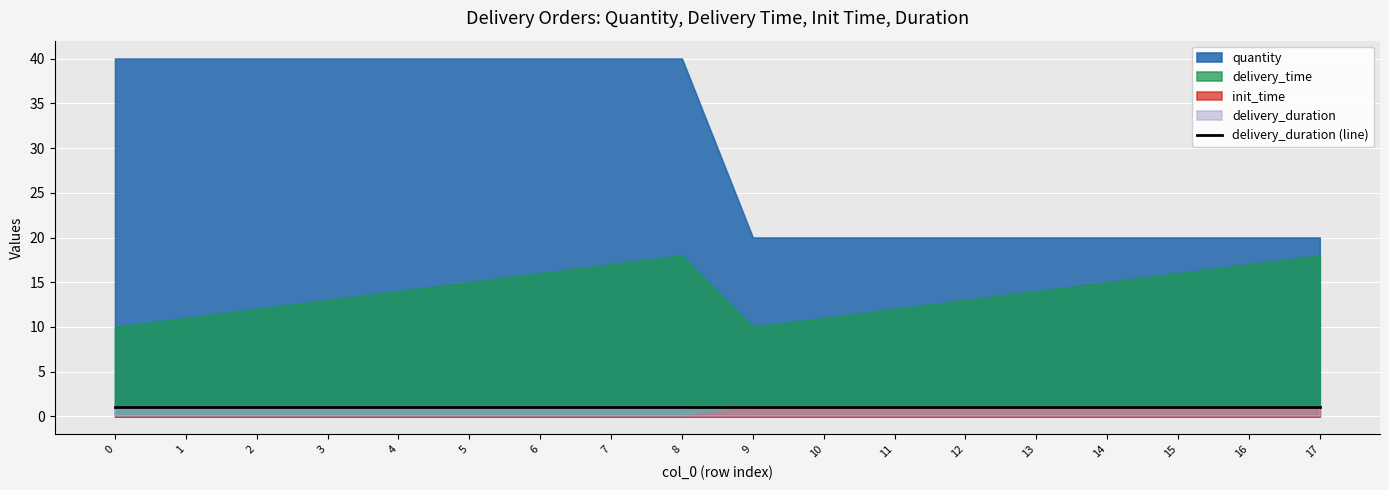

What is the value of the delivery_duration point at the 17th from the left?

1